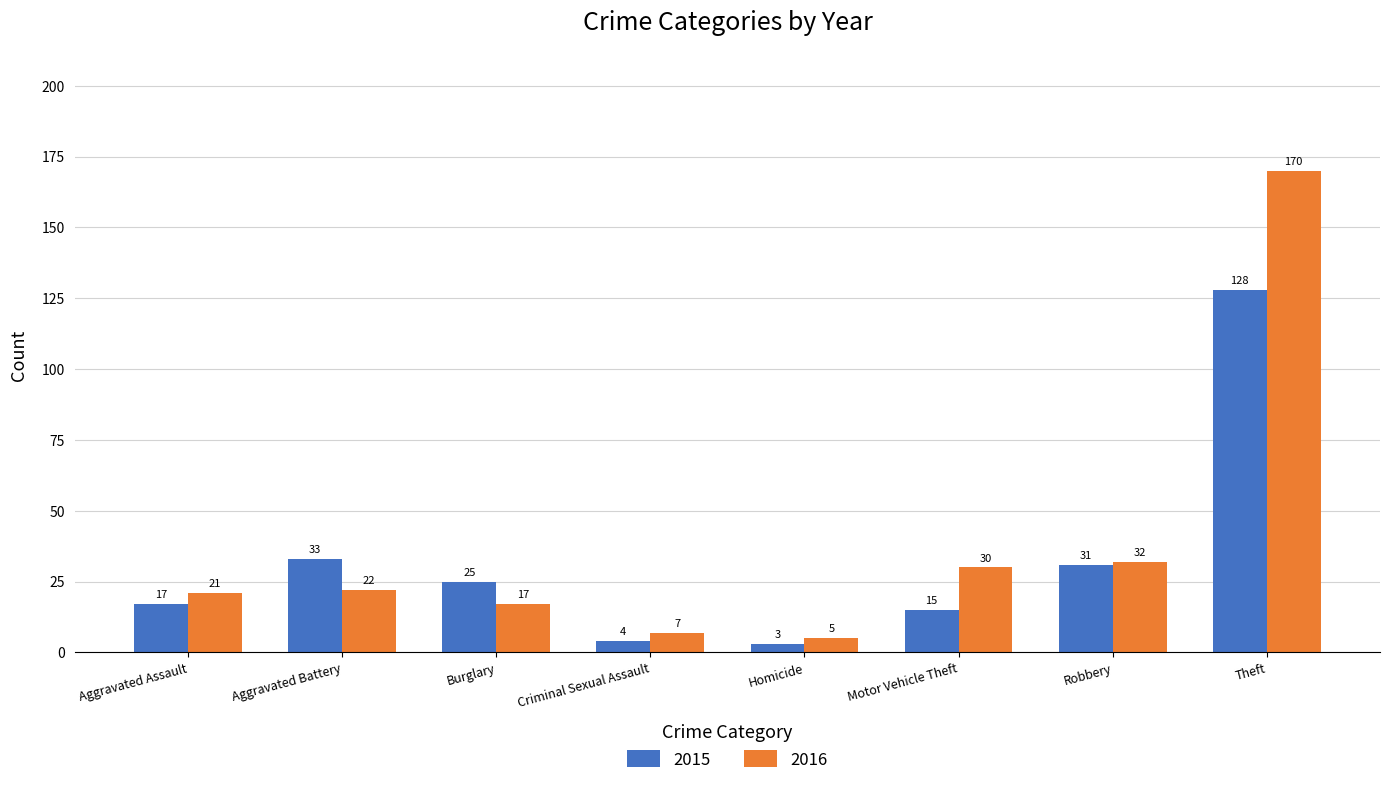

What is the difference between the highest and lowest values at Aggravated Assault?

4